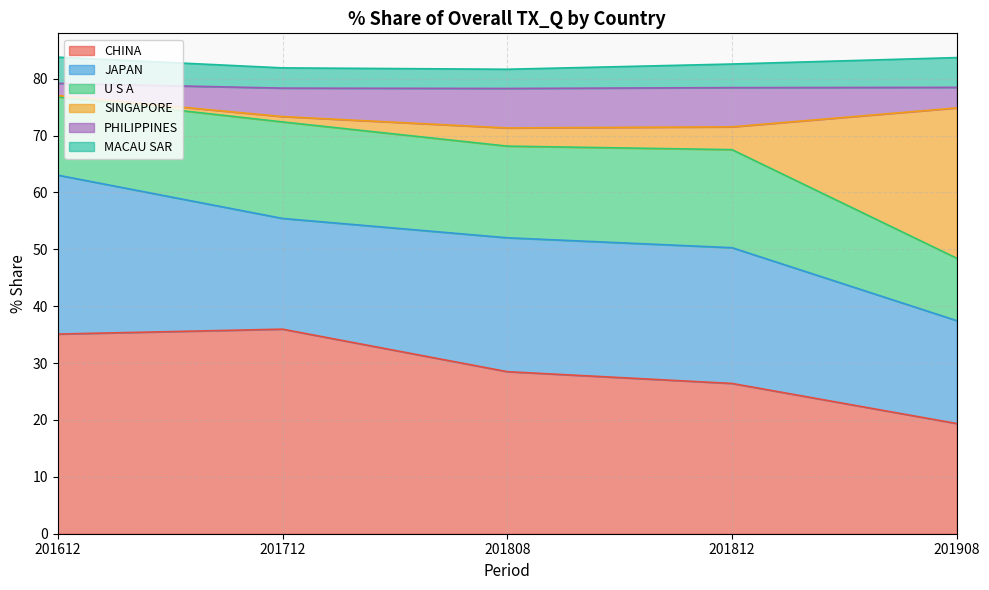

At how many categories does at least one series exceed 9?

5